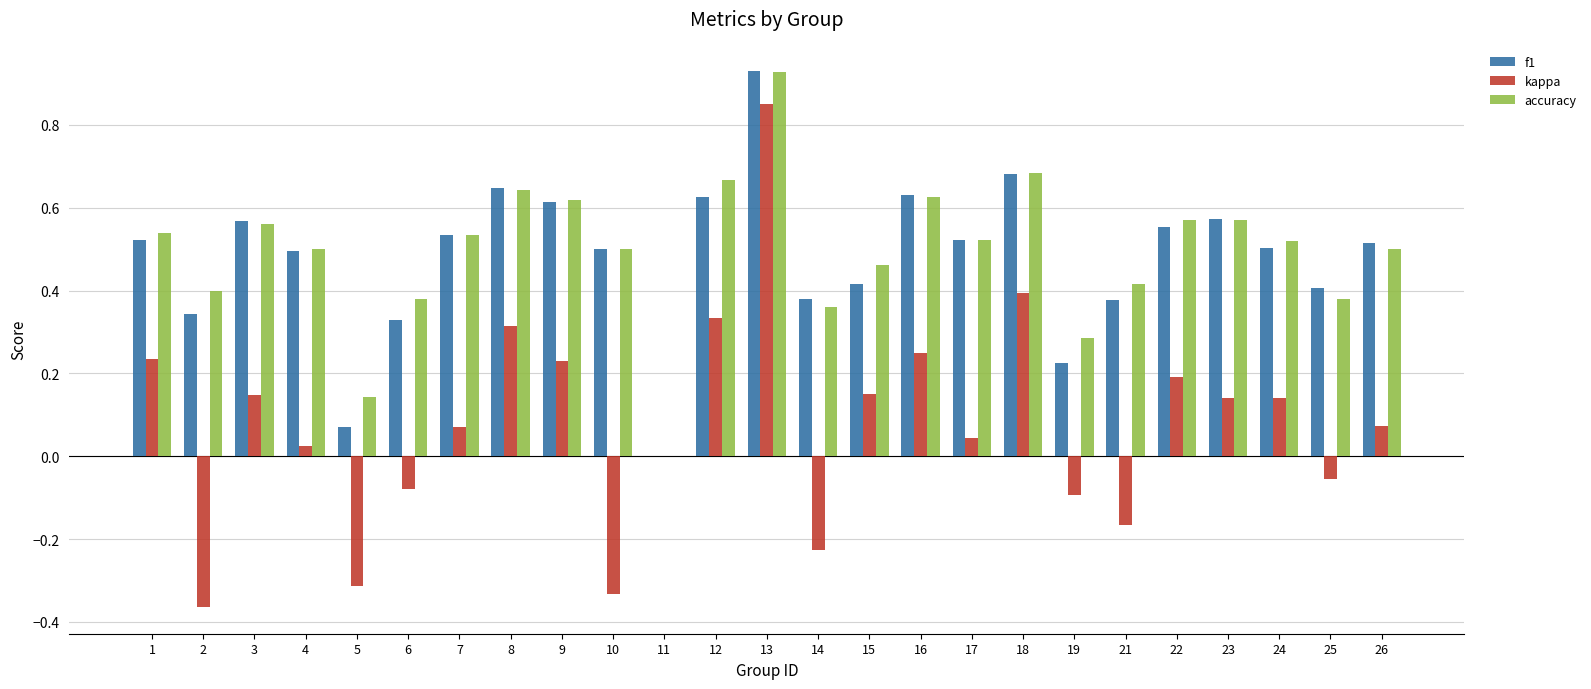

Between 10 and 26, which series saw the biggest shift?

kappa